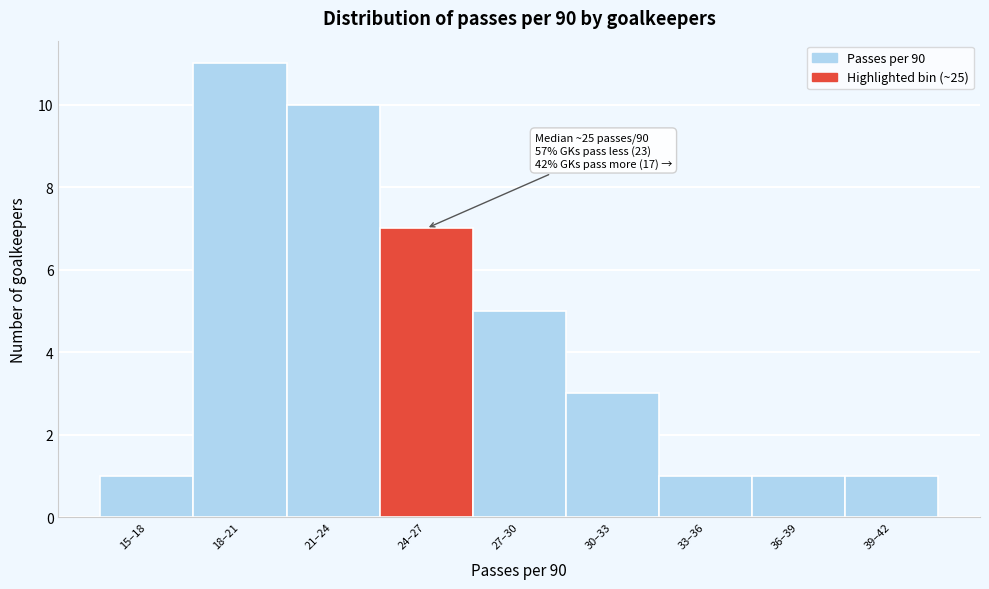

Reading left to right, transcribe all the data shown in this chart.

1	11	10	7	5	3	1	1	1